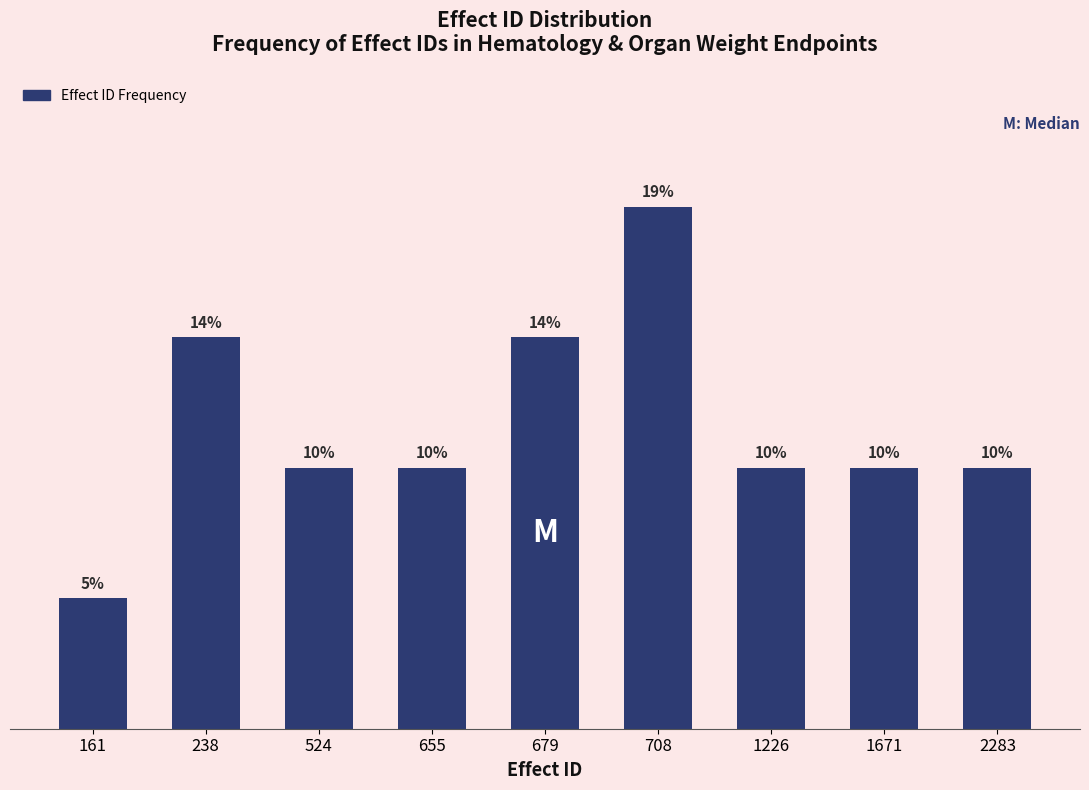

Are the bars horizontal?

No